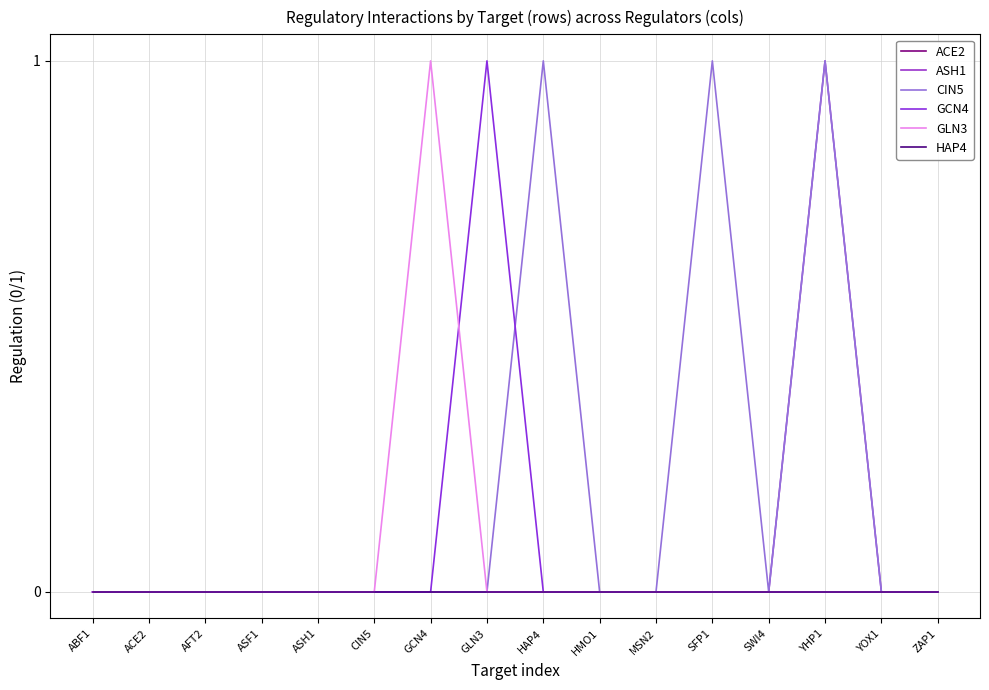

Does the chart have visible grid lines?

Yes